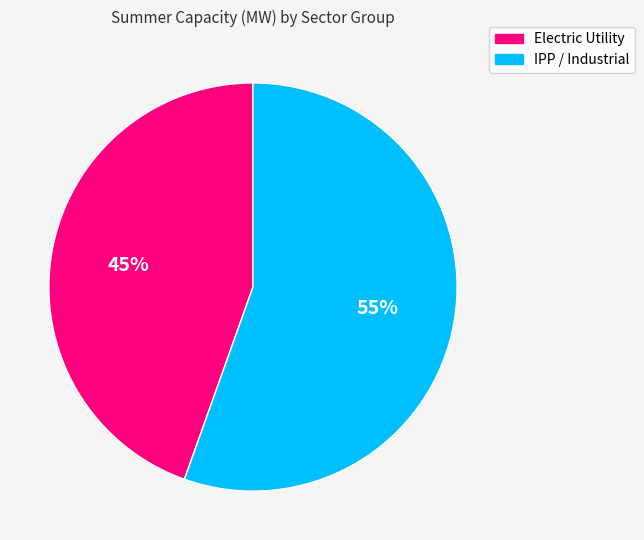

Approximately how many times larger is the value at Electric Utility compared to IPP / Industrial?

0.8